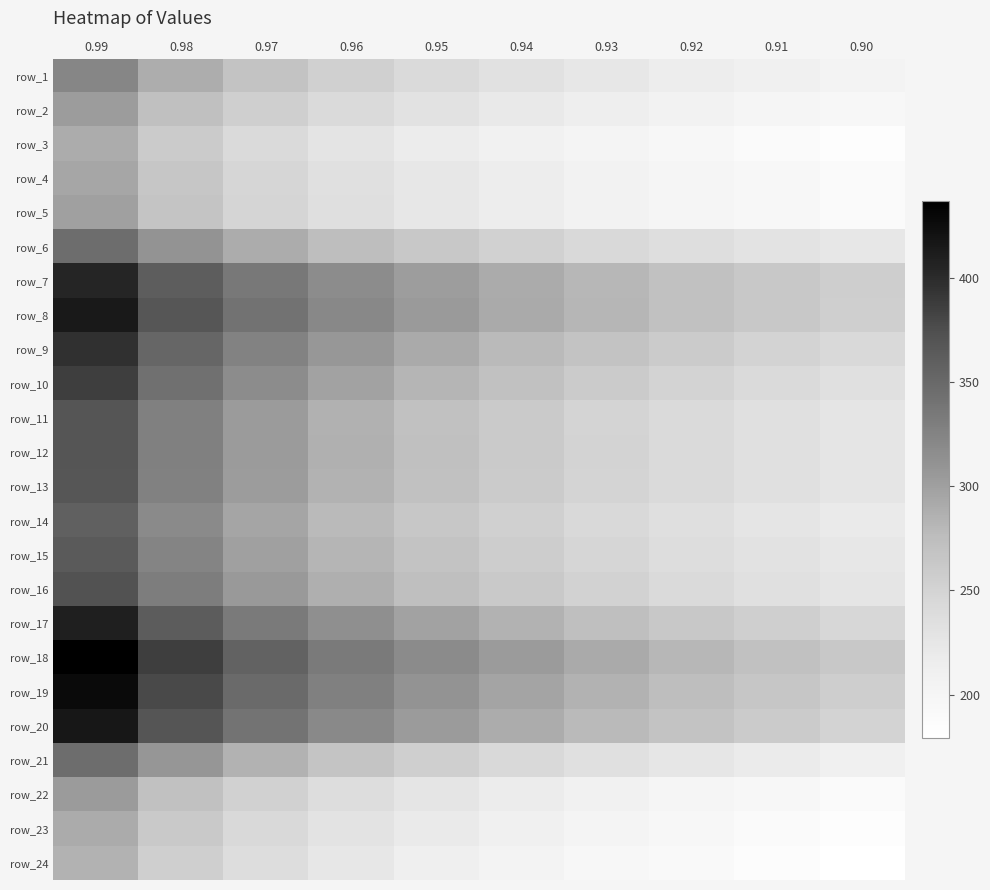

Is it true that row_3 equals 422.4 at 0.97?

False